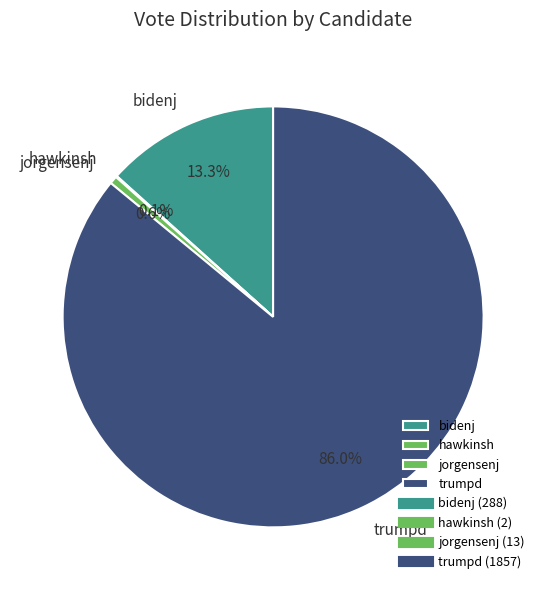

What percentage is the trumpd slice, to the nearest percent?

86%